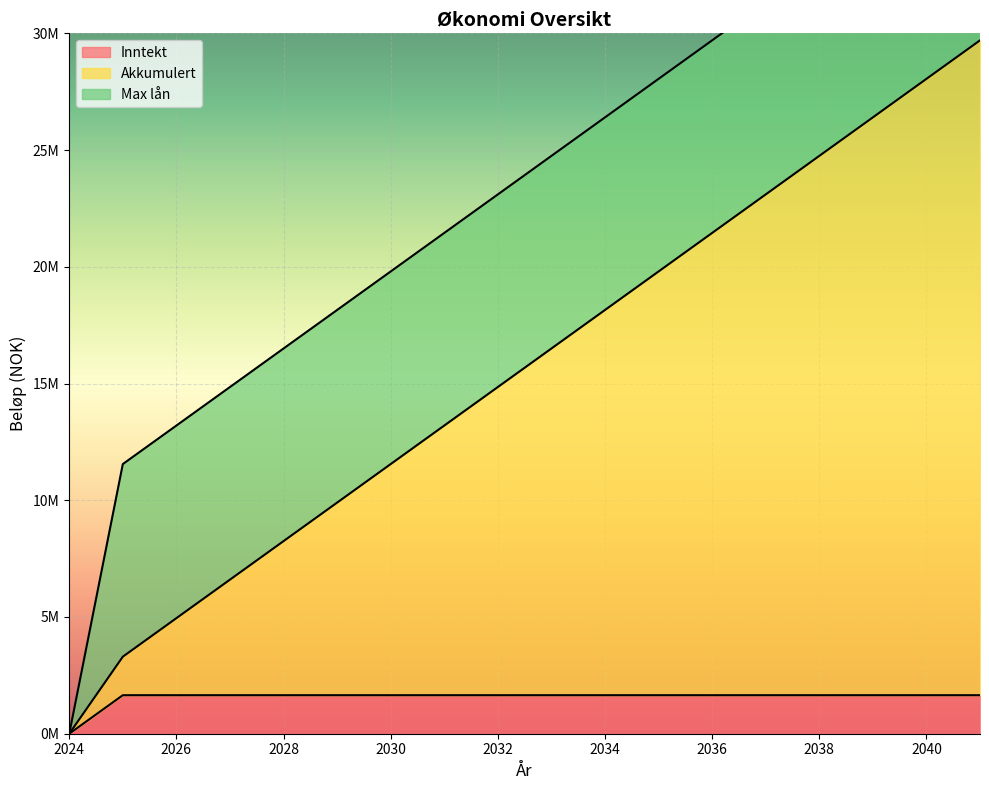

Is the value of Akkumulert at 2035 greater than the value of Inntekt at 2027?

Yes